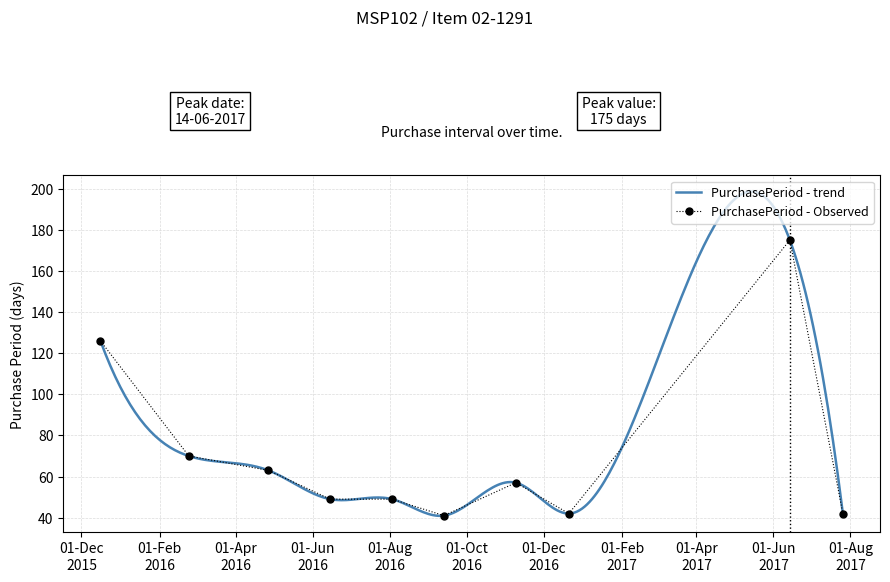

What is the sum of the values at 2016-11-09 and 2016-04-27?

120